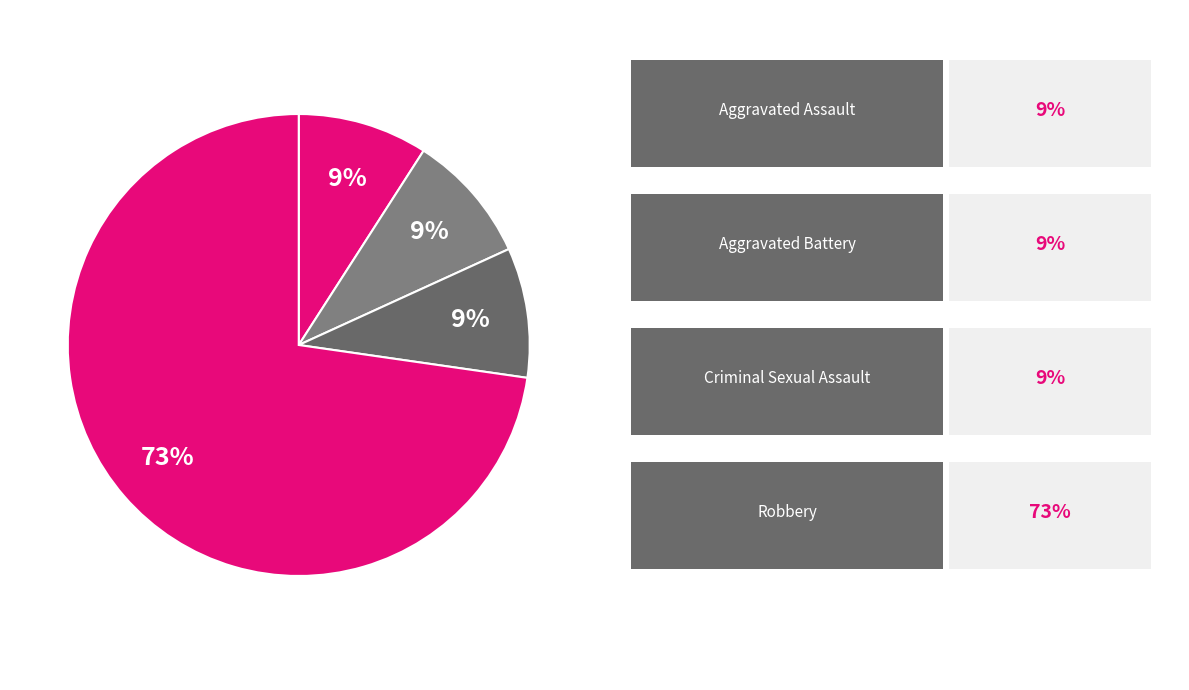

How many segments does this pie chart have?

4